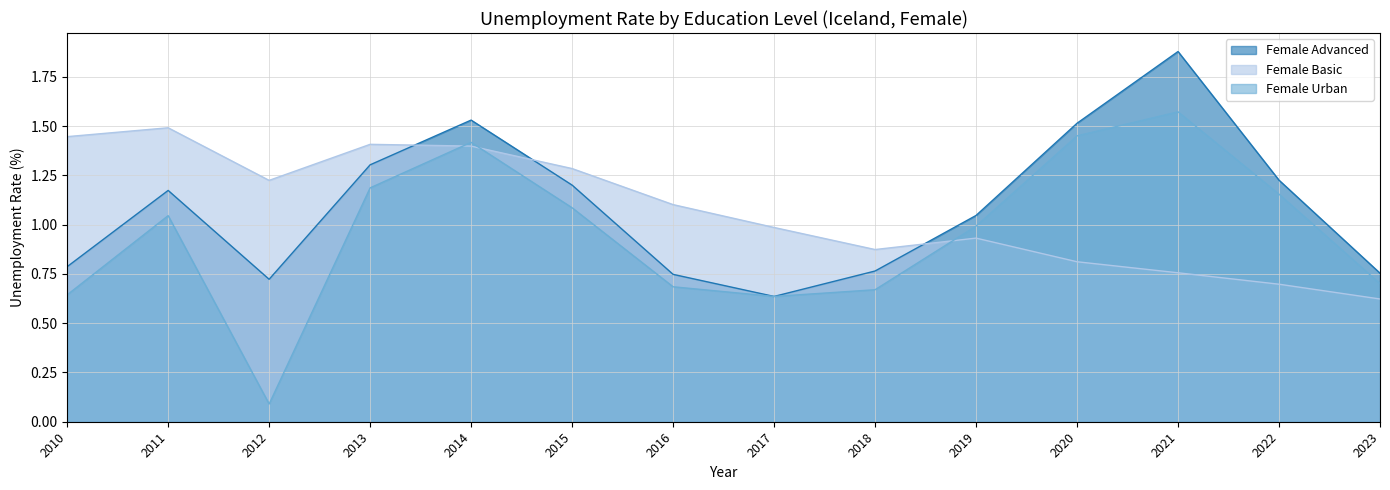

At which category does Female Urban reach its first local peak?

2011